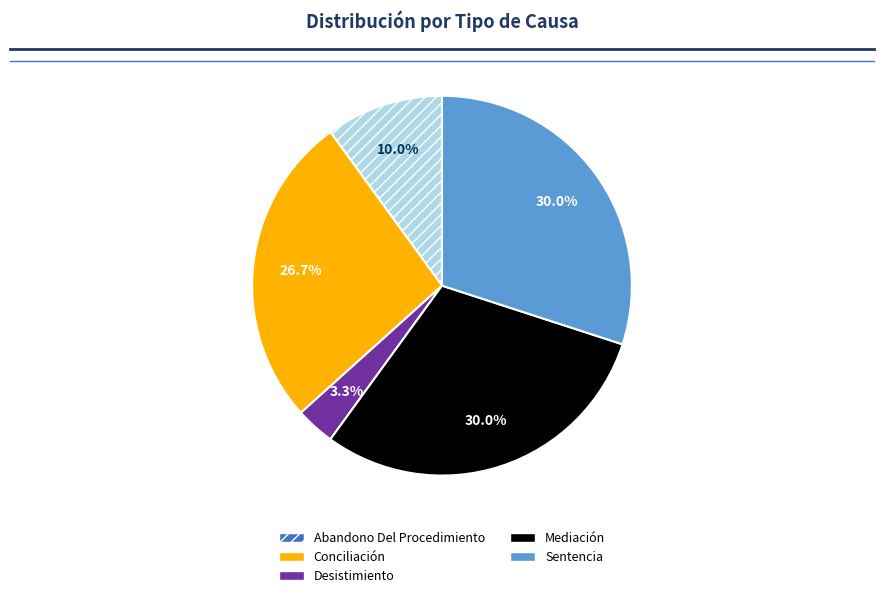

To the nearest percent, what is the combined percentage of Conciliación and Abandono Del Procedimiento?

37%